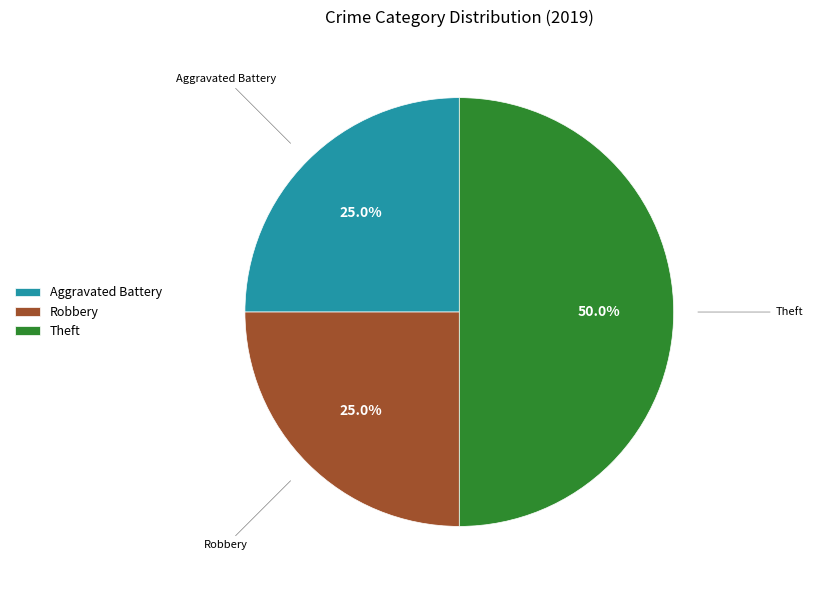

Between Robbery and Theft, which is larger?

Theft